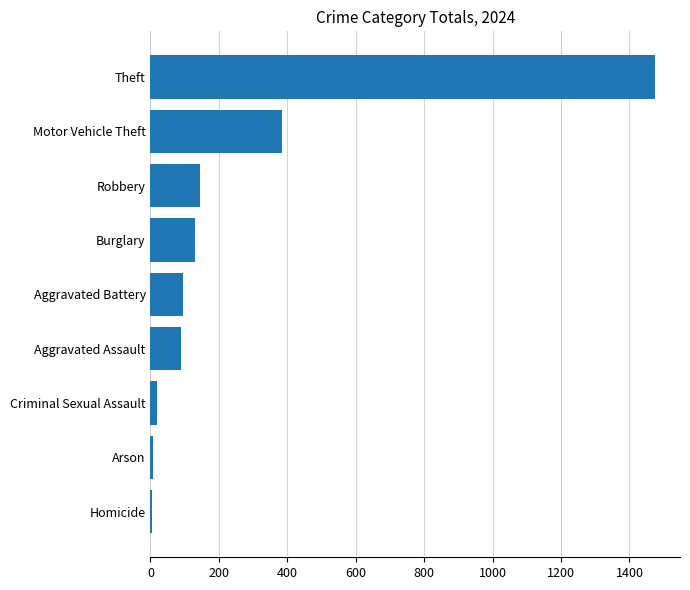

Approximately how many times larger is the value at Burglary compared to Robbery?

0.9